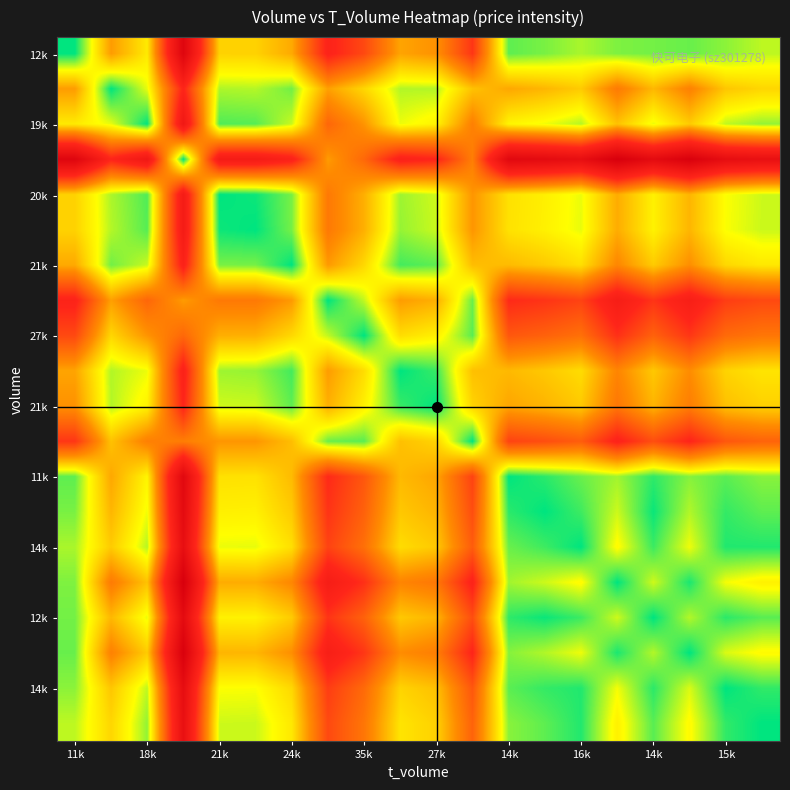

At how many categories does at least one series exceed 0?

20